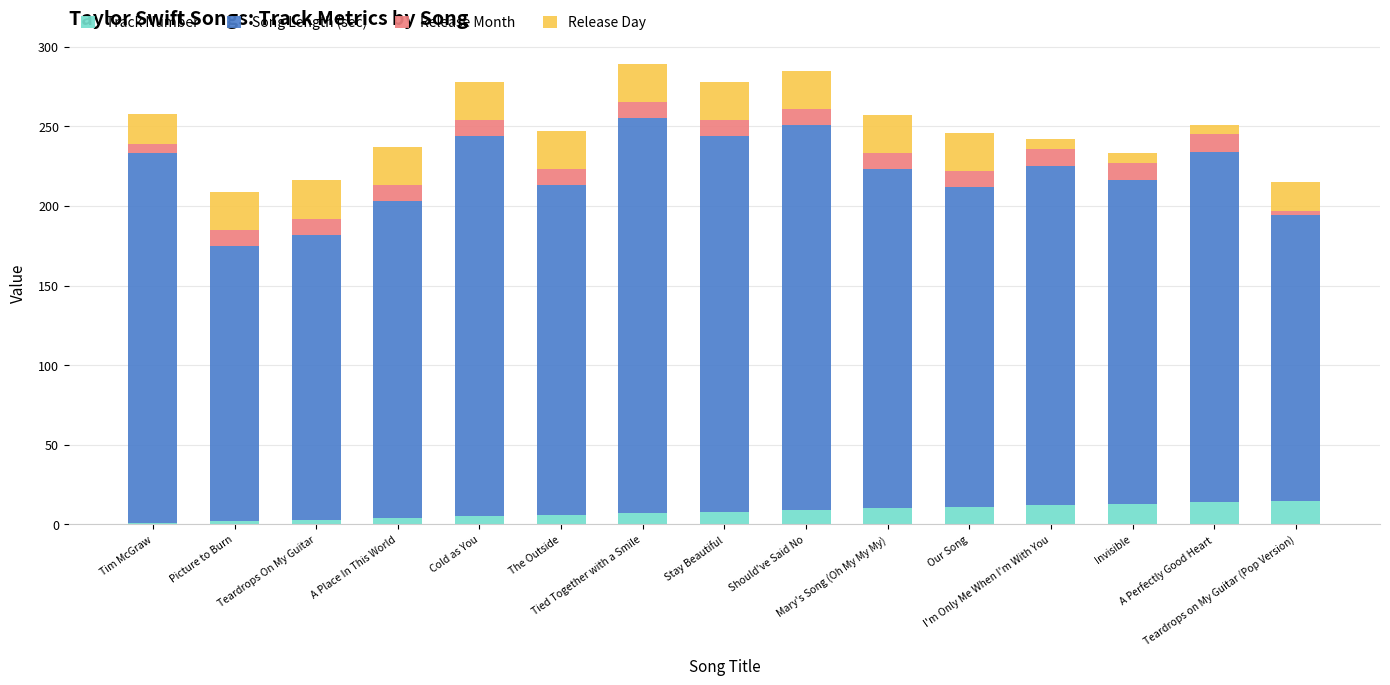

What is the average value of the Song Length (sec) series?

212